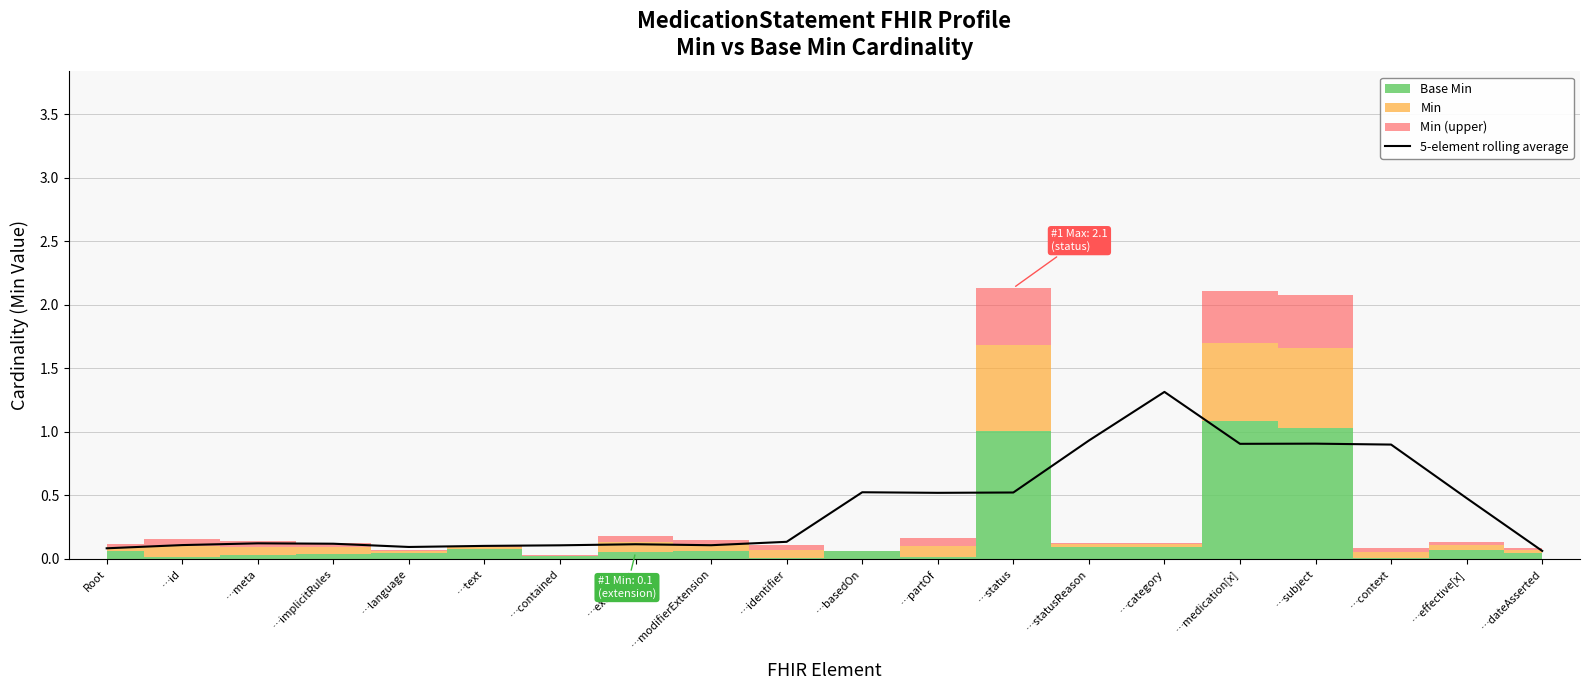

What is the difference between the values at …dateAsserted and …category?

1.3